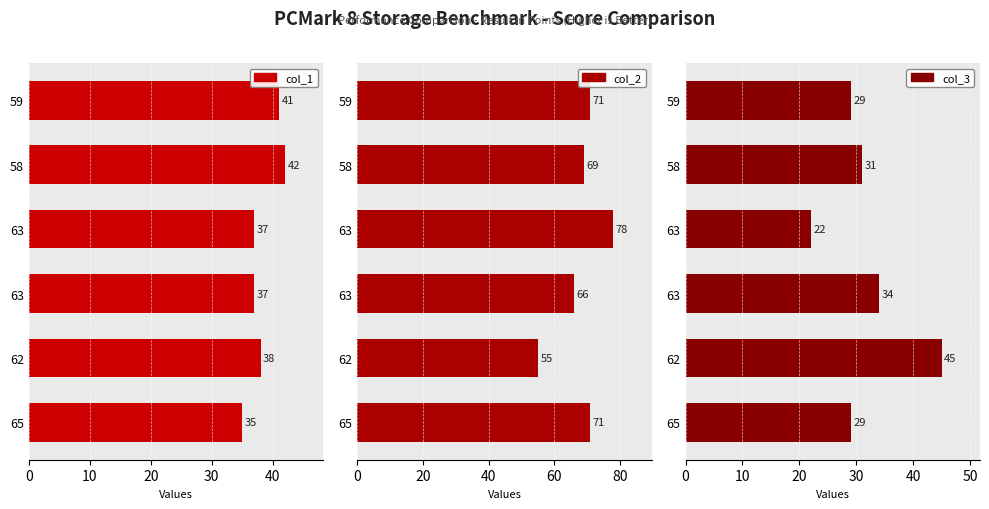

Which series has the largest total across all categories?

col_2